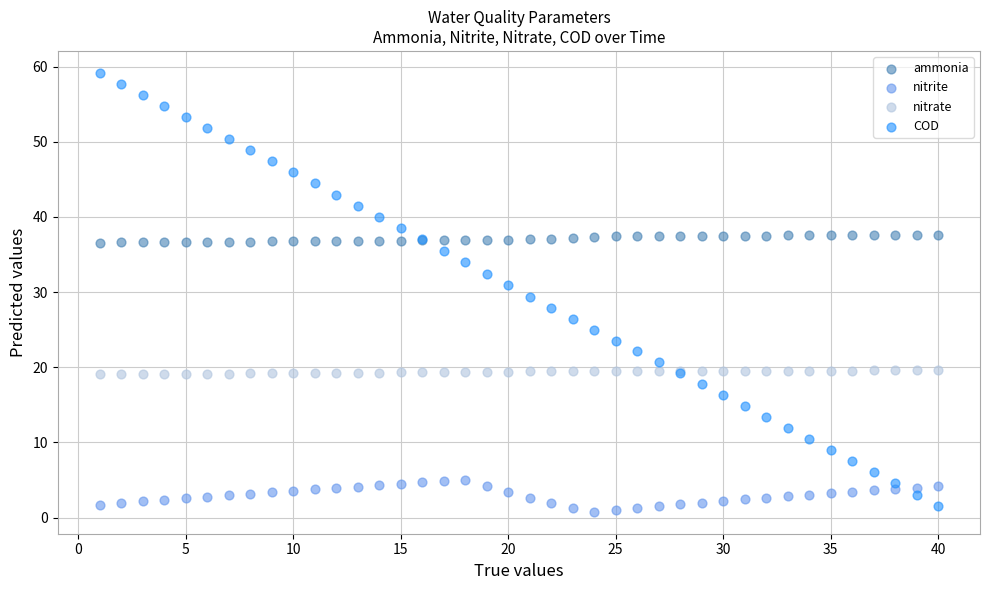

Which series reaches the maximum Y coordinate?

COD